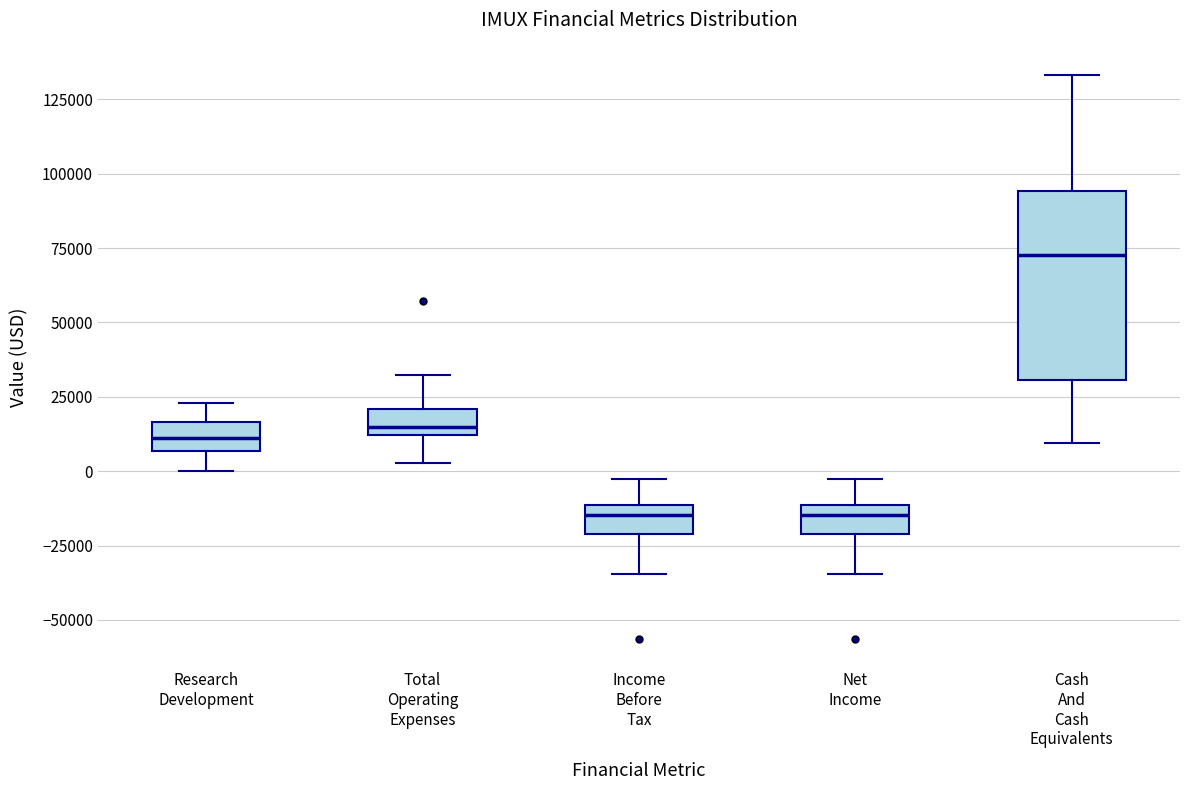

Which box has the highest median line?

Cash And Cash Equivalents